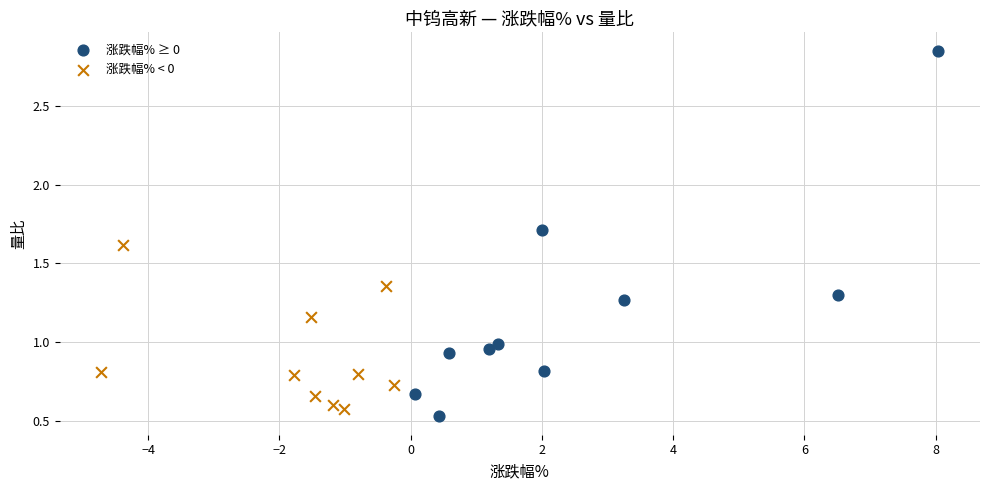

Which series contains the highest Y value?

涨跌幅% ≥ 0